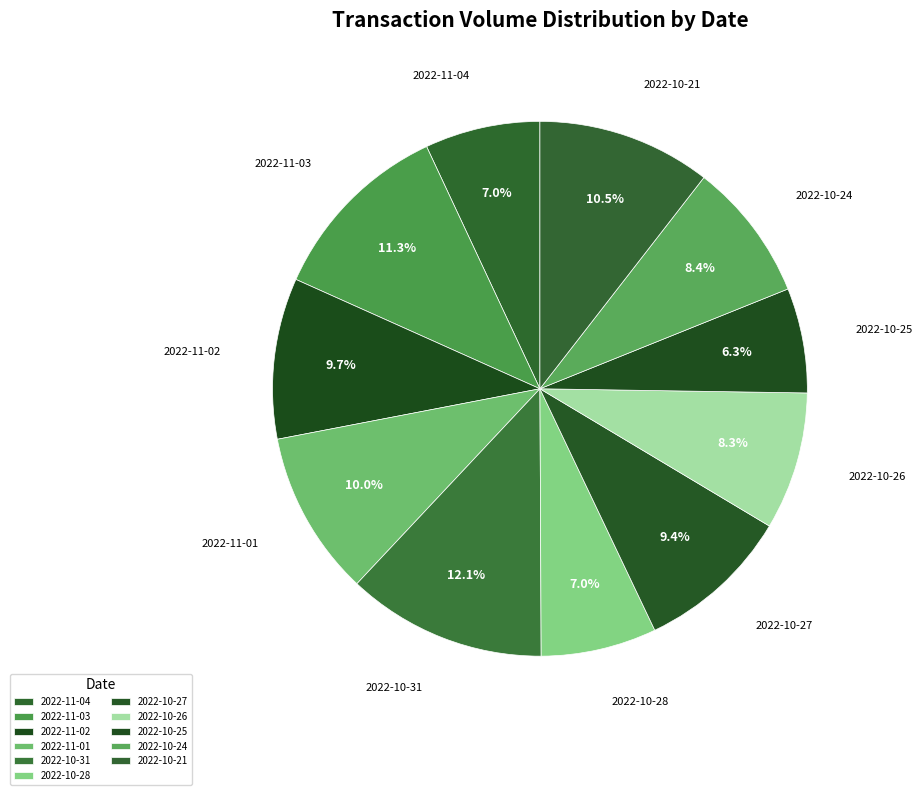

The 2022-11-04 slice represents 16% of the pie. True or false?

False